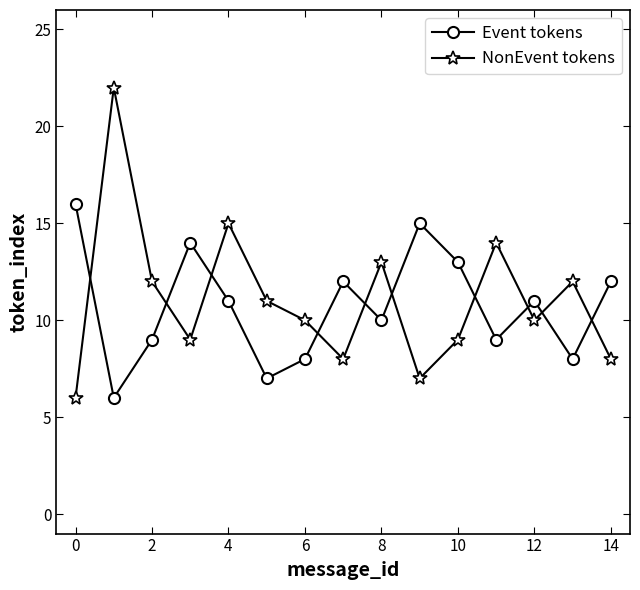

Reading left to right, transcribe all the data shown in this chart.

Event tokens: 16	6	9	14	11	7	8	12	10	15	13	9	11	8	12
NonEvent tokens: 6	22	12	9	15	11	10	8	13	7	9	14	10	12	8